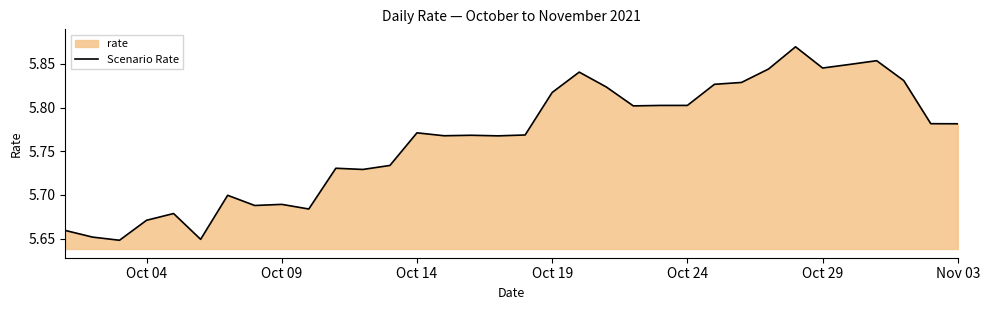

How many lines are shown in the chart?

1